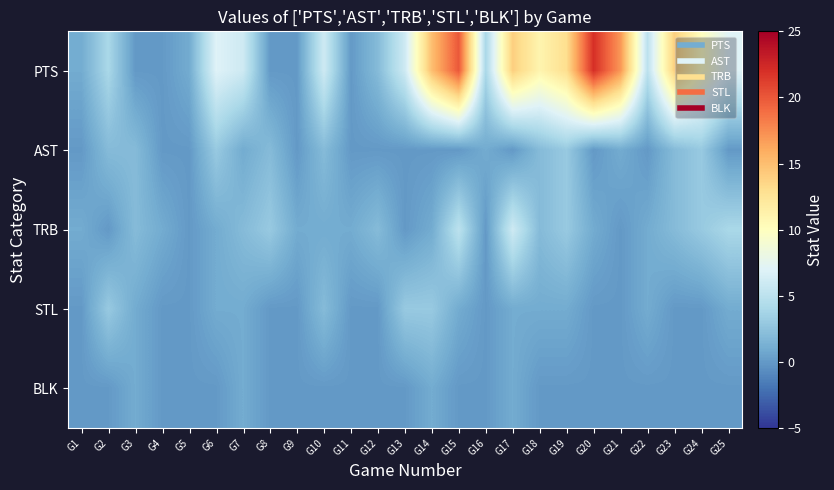

Between G16 and G6, which is larger?

G6